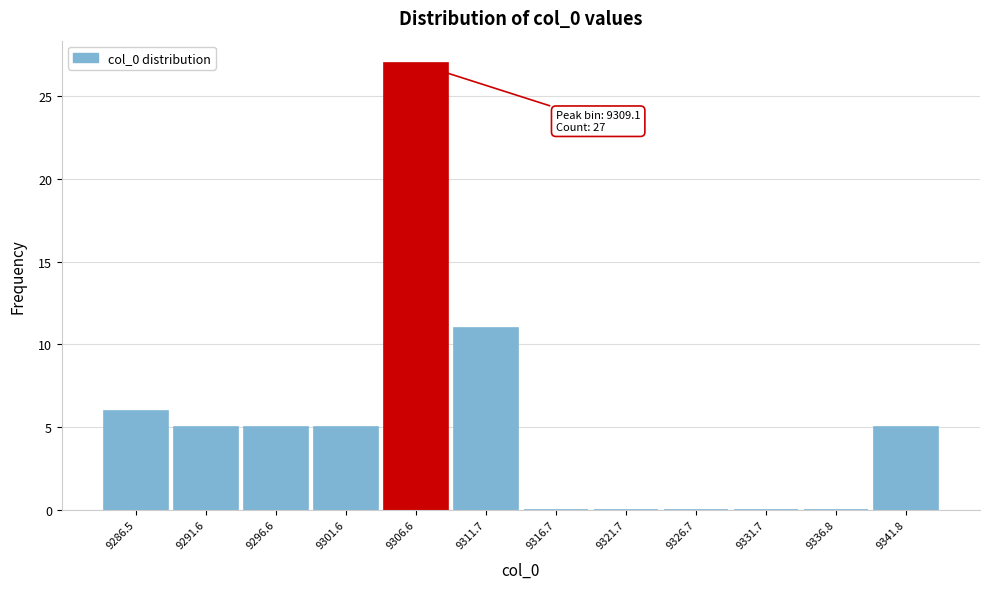

Reading left to right, list all the values displayed in this chart.

9286.5=6	9291.6=5	9296.6=5	9301.6=5	9306.6=27	9311.7=11	9316.7=0	9321.7=0	9326.7=0	9331.7=0	9336.8=0	9341.8=5